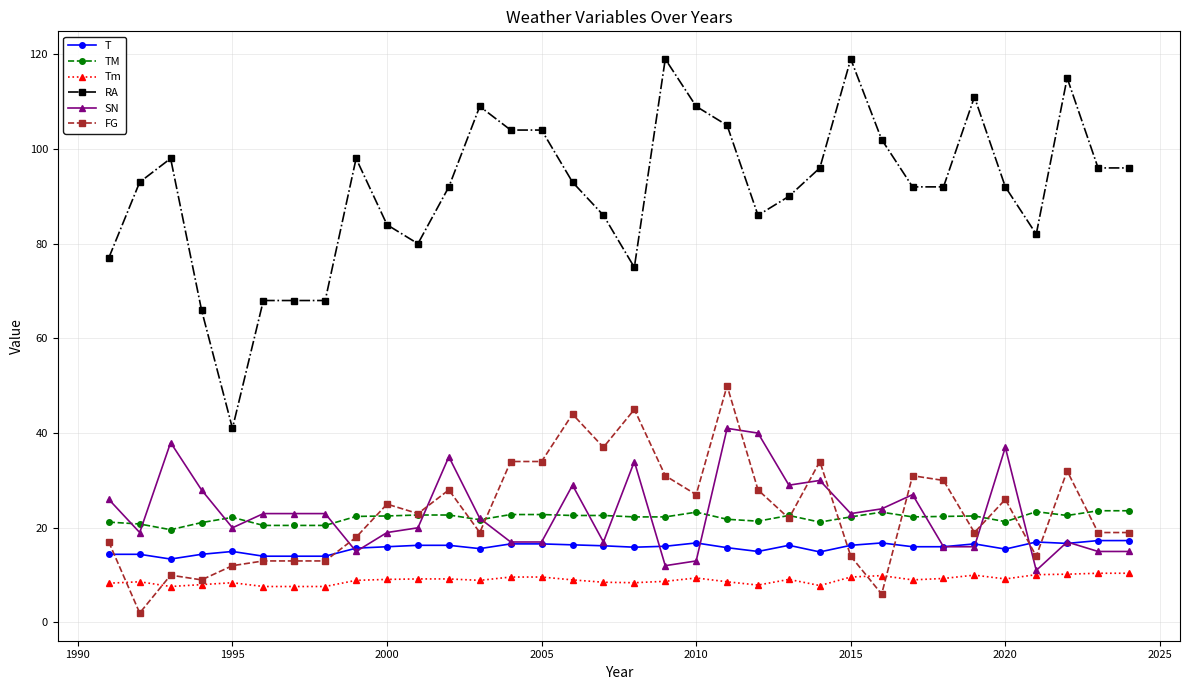

True or false: FG and Tm intersect in this chart.

True